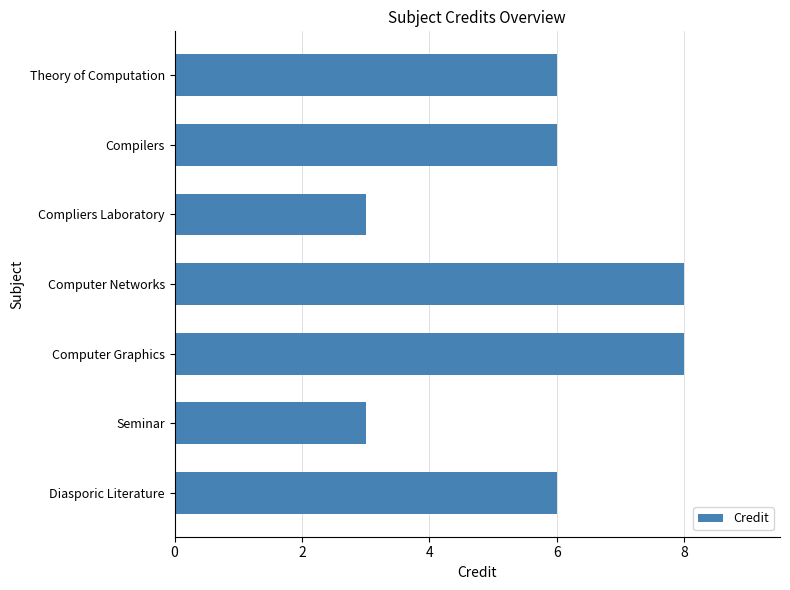

What is the greatest value displayed?

8